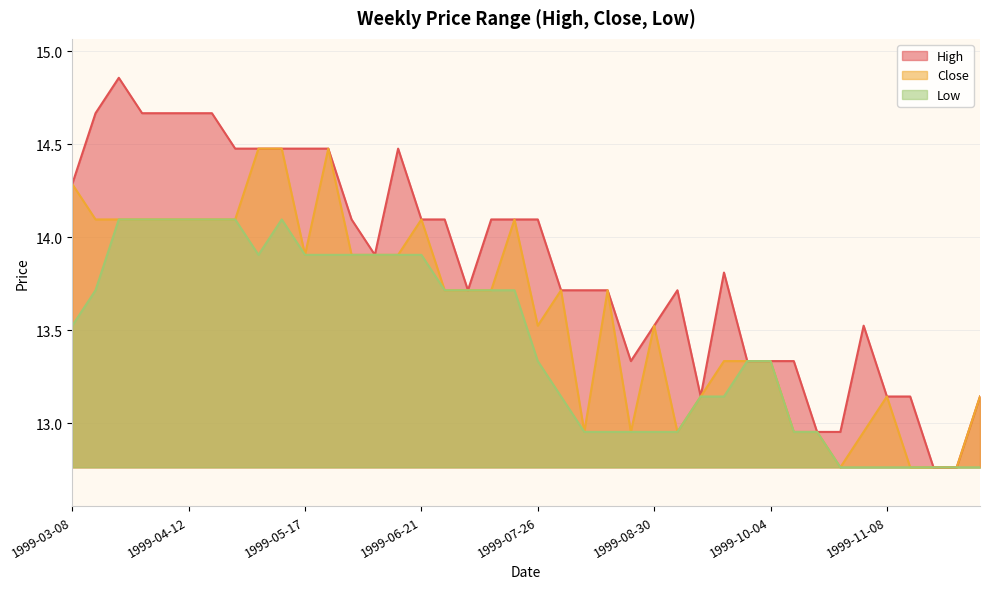

At how many categories does at least one series exceed 13?

36